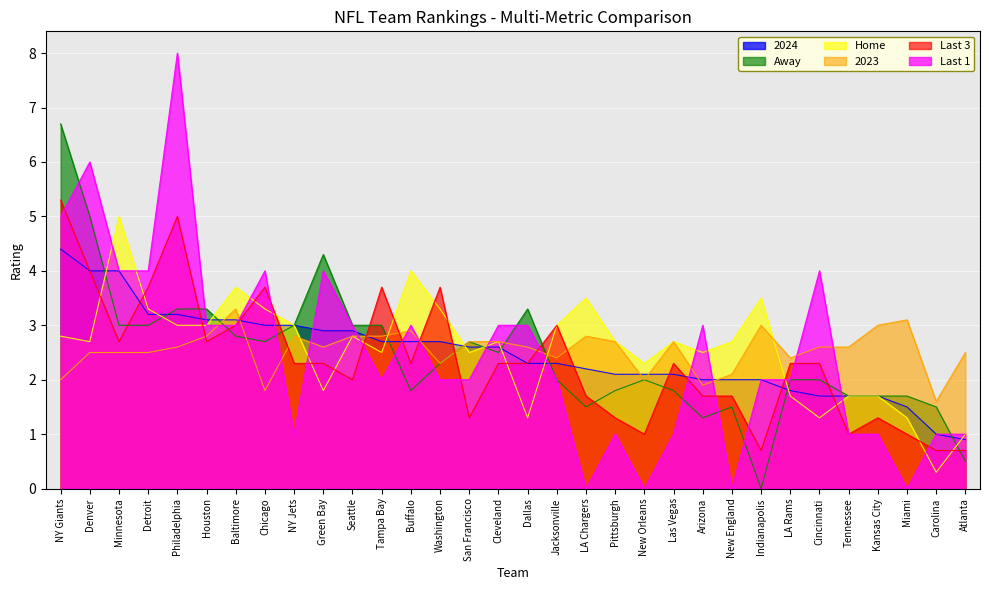

What is the approximate value of Last 3 at Arizona?

1.7